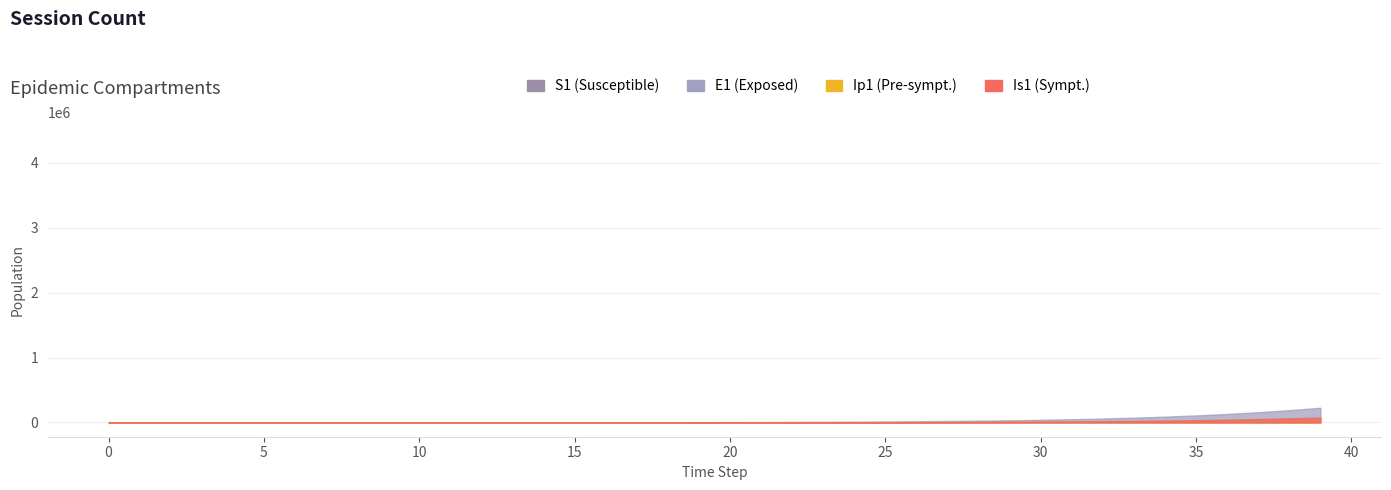

Reading right to left, extract all data points from this chart.

S1: 39=3854484	38=3947609	37=4026342	36=4092454	35=4147653	34=4193522	33=4231489	32=4262814	31=4288591	30=4309755	29=4327101	28=4341298	27=4352902	26=4362379	25=4370111	24=4376417	23=4381556	22=4385743	21=4389153	20=4391929	19=4394188	18=4396027	17=4397523	16=4398739	15=4399728	14=4400531	13=4401180	12=4401700	11=4402105	10=4402461	9=4402940	8=4403223	7=4403390	6=4403489	5=4403548	4=4403583	3=4403603	2=4403616	1=4403624	0=4403630
E1: 39=225670	38=189086	37=157603	36=130788	35=108140	34=89146	33=73305	32=60155	31=49282	30=40318	29=32948	28=26900	27=21946	26=17893	25=14581	24=11878	23=9672	22=7874	21=6409	20=5215	19=4244	18=3453	17=2809	16=2286	15=1861	14=1519	13=1246	12=1036	11=893	10=771	9=456	8=270	7=160	6=94	5=56	4=33	3=19	2=11	1=5	0=0
Ip1: 39=34637	38=28904	37=24011	36=19870	35=16391	34=13486	33=11072	32=9075	31=7427	30=6071	29=4957	28=4045	27=3299	26=2688	25=2190	24=1784	23=1452	22=1182	21=962	20=783	19=637	18=518	17=422	16=344	15=280	14=230	13=191	12=161	11=136	10=95	9=56	8=33	7=20	6=12	5=7	4=4	3=2	2=1	1=0	0=0
Is1: 39=75456	38=62486	37=51578	36=42460	35=34876	34=28595	33=23409	32=19140	31=15634	30=12759	29=10406	28=8482	27=6911	26=5628	25=4583	24=3730	23=3036	22=2470	21=2010	20=1635	19=1330	18=1082	17=879	16=714	15=578	14=466	13=369	12=283	11=200	10=128	9=76	8=45	7=27	6=16	5=10	4=7	3=5	2=4	1=4	0=5